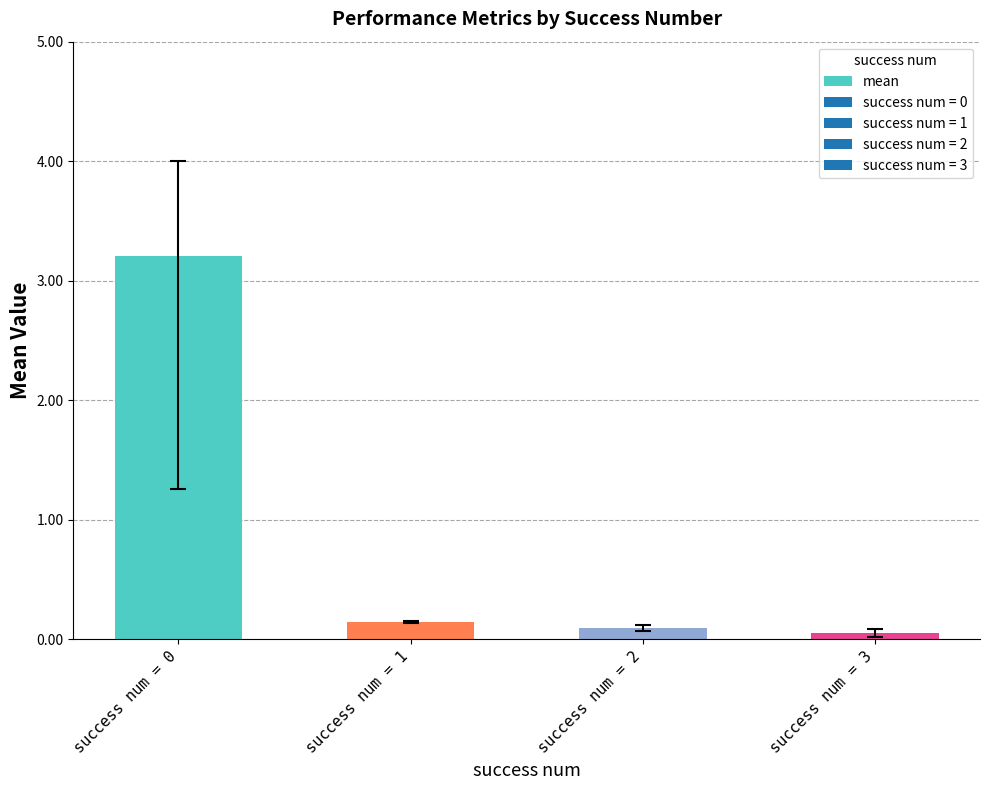

List the labels in order of value, smallest first.

success num = 3, success num = 2, success num = 1, success num = 0